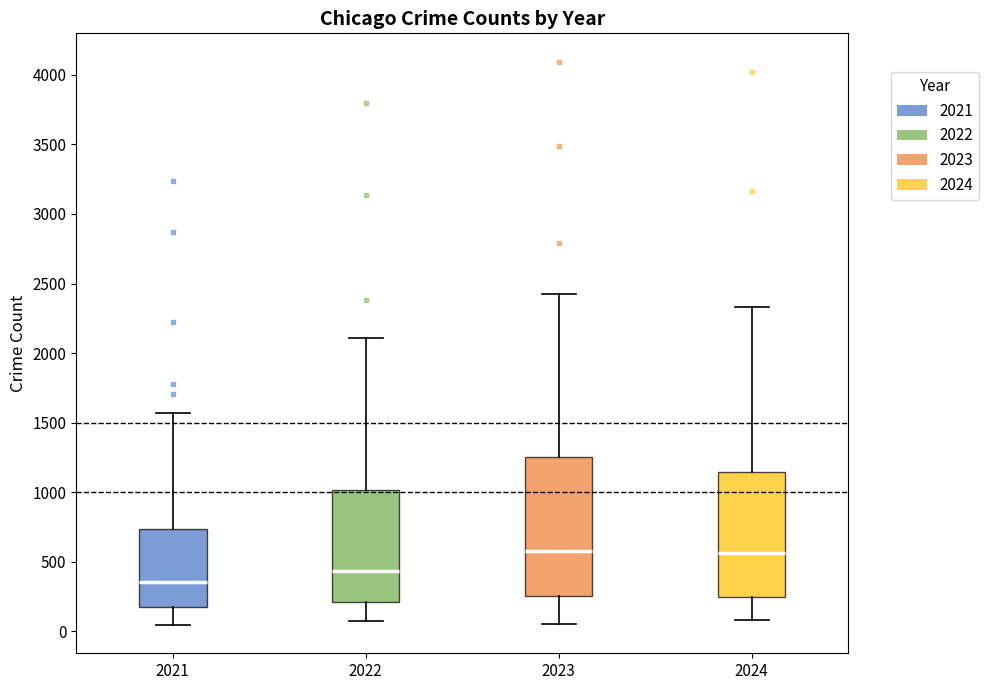

Reading left to right, transcribe this box plot: for each box, give where its median line is, the range the box spans, and where its two whiskers end, as read against the y-axis. The values are not printed on the chart, so give them approximately, as read against the axis.

2021: median 350, box 150 to 750, whiskers 50 to 1550
2022: median 450, box 200 to 1000, whiskers 100 to 2100
2023: median 600, box 250 to 1250, whiskers 50 to 2450
2024: median 550, box 250 to 1150, whiskers 100 to 2350